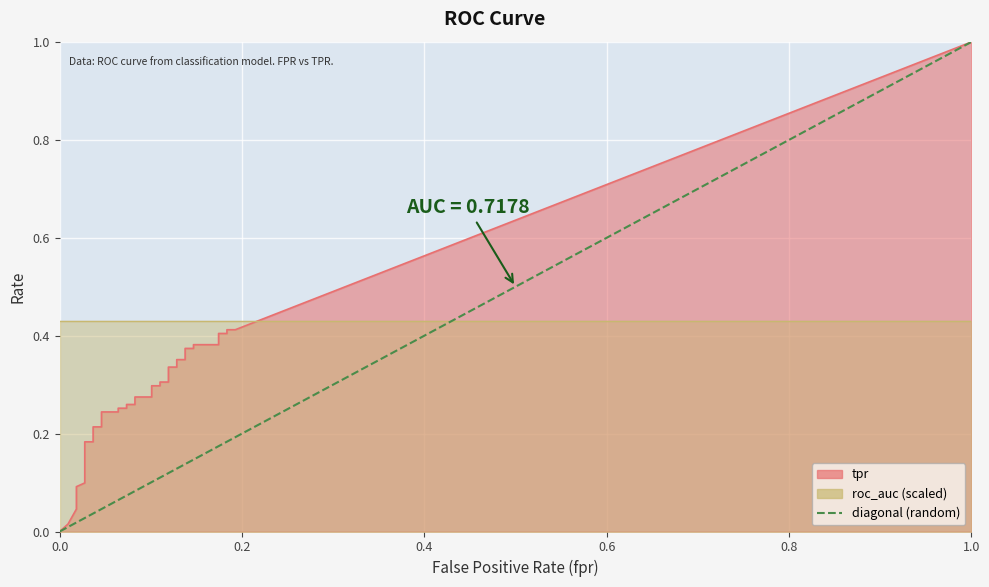

Between 1.0 and 0.0, which is larger?

1.0